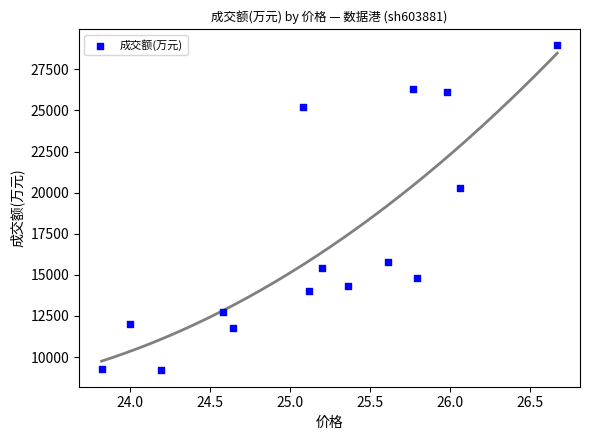

What Y value in the scatter plot is closest to 19071?

20268